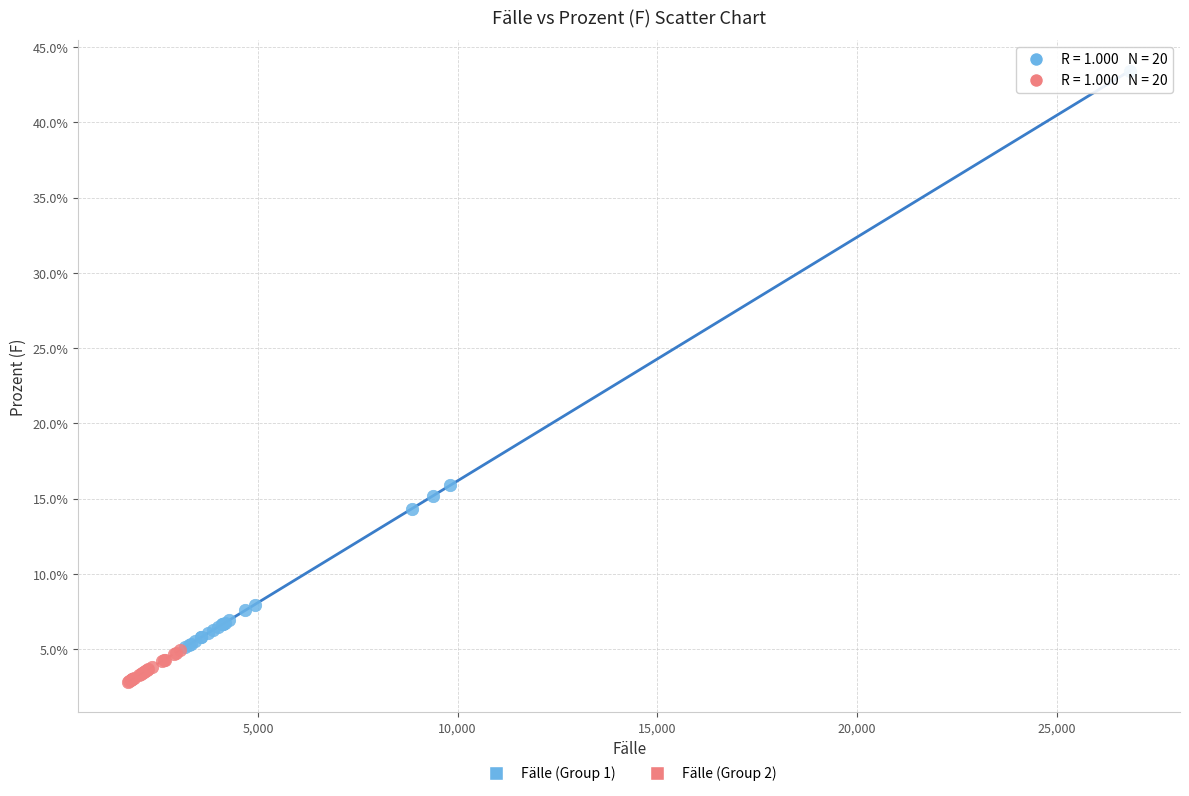

Which series has the widest spread of Y values?

Fälle (Group 1)